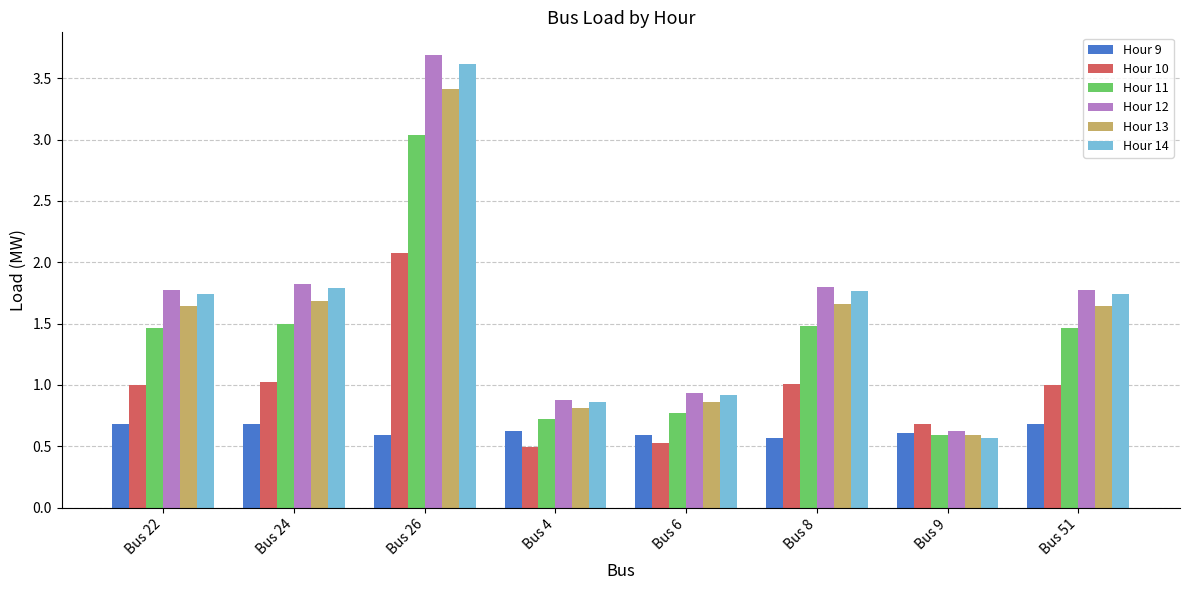

What is the difference between the Hour 12 values at Bus 9 and Bus 6?

0.3